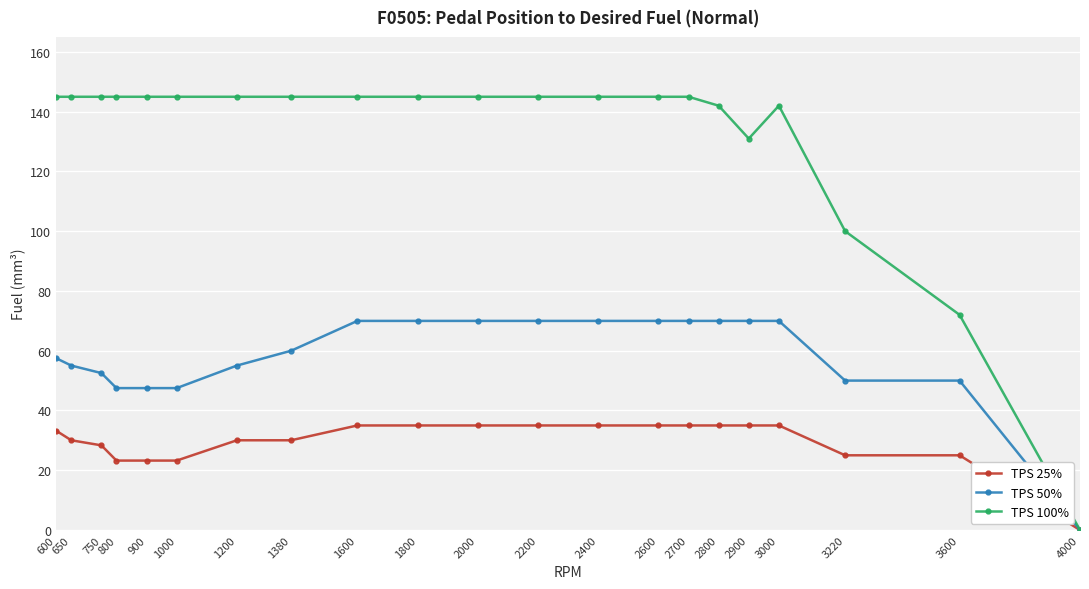

Which series has the largest range (max minus min)?

TPS 100%